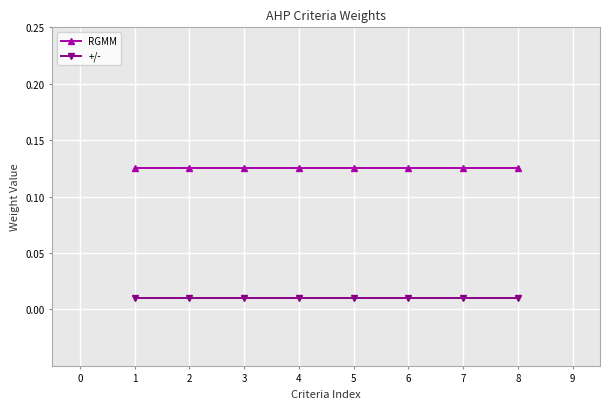

True or false: RGMM and +/- intersect in this chart.

False